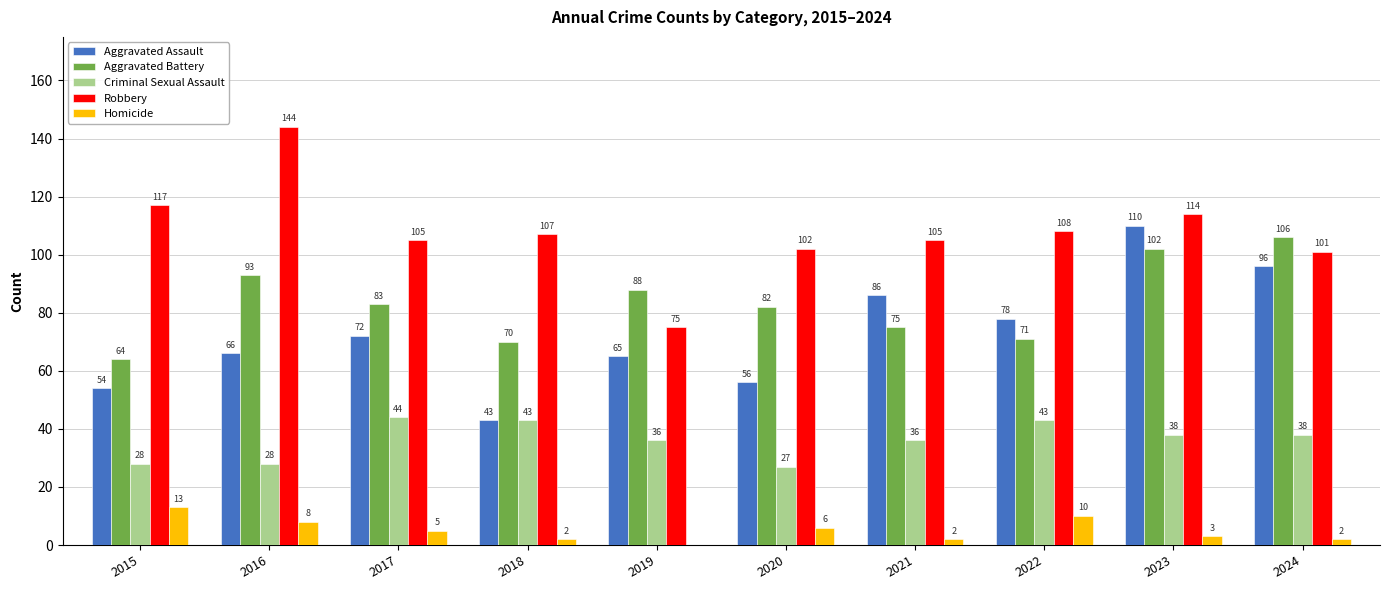

How many groups of bars are there?

10